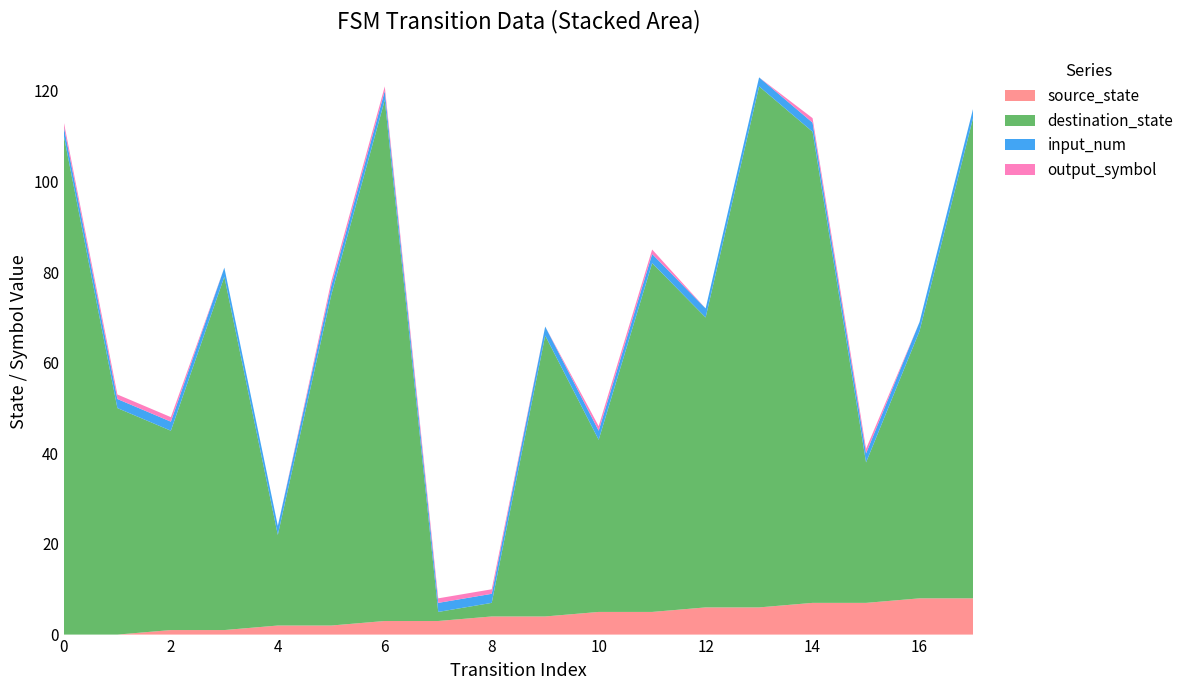

Reading left to right, extract all data points from this chart.

source_state: 0=0	1=0	2=1	3=1	4=2	5=2	6=3	7=3	8=4	9=4	10=5	11=5	12=6	13=6	14=7	15=7	16=8	17=8
destination_state: 0=110	1=50	2=44	3=78	4=20	5=73	6=115	7=2	8=3	9=62	10=38	11=77	12=64	13=115	14=104	15=31	16=59	17=106
input_num: 0=2	1=2	2=2	3=2	4=2	5=2	6=2	7=2	8=2	9=2	10=2	11=2	12=2	13=2	14=2	15=2	16=2	17=2
output_symbol: 0=1	1=1	2=1	3=0	4=0	5=1	6=1	7=1	8=1	9=0	10=1	11=1	12=0	13=0	14=1	15=1	16=0	17=0